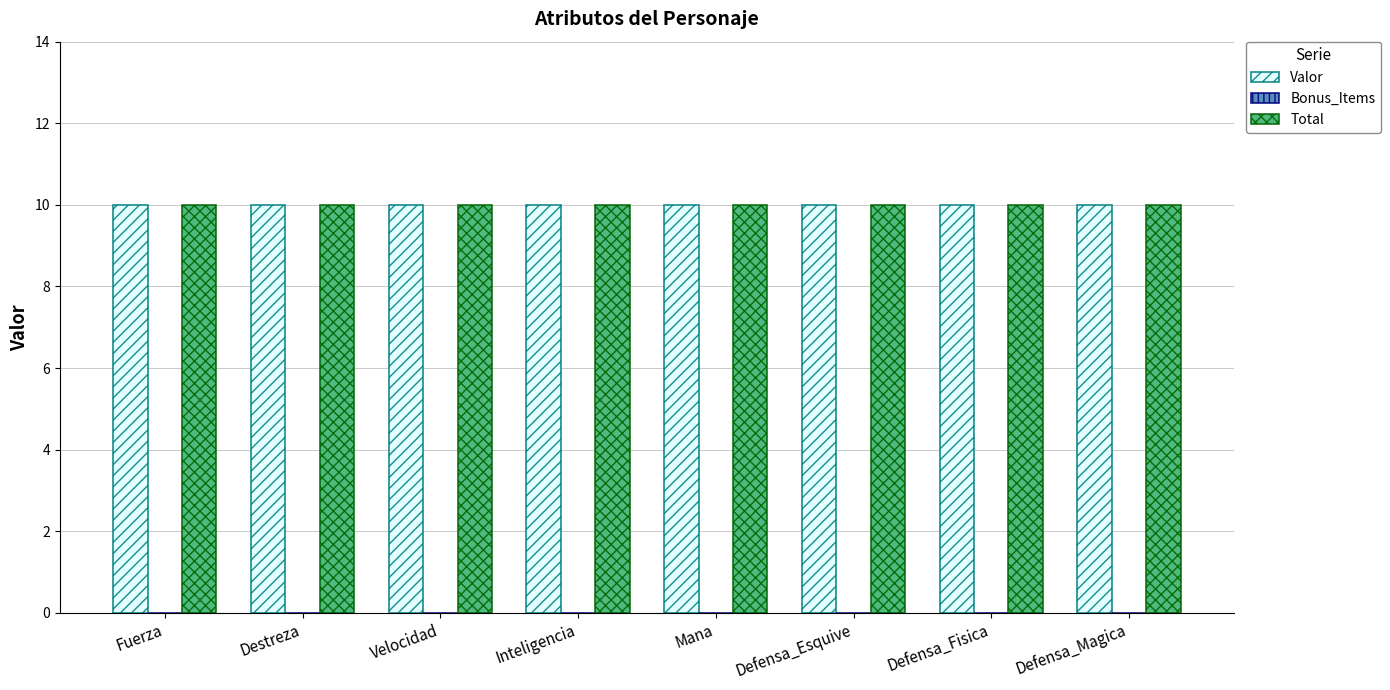

The Total series shows 10 at Inteligencia. True or false?

True